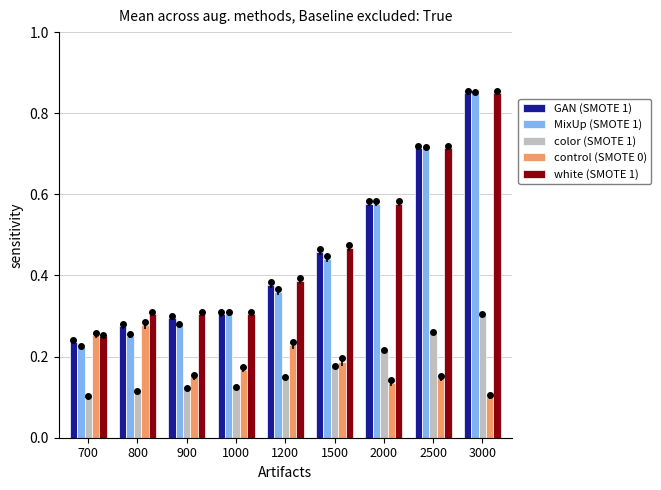

What is the total value across all series at 1000?

1.2